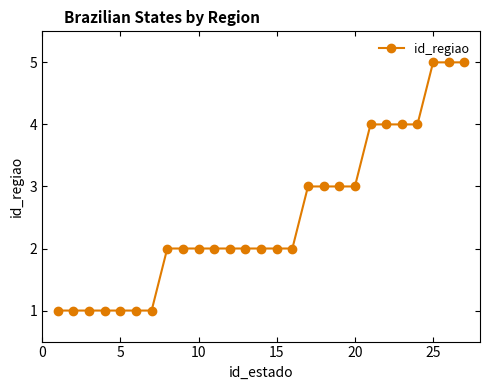

What is the average value?

3